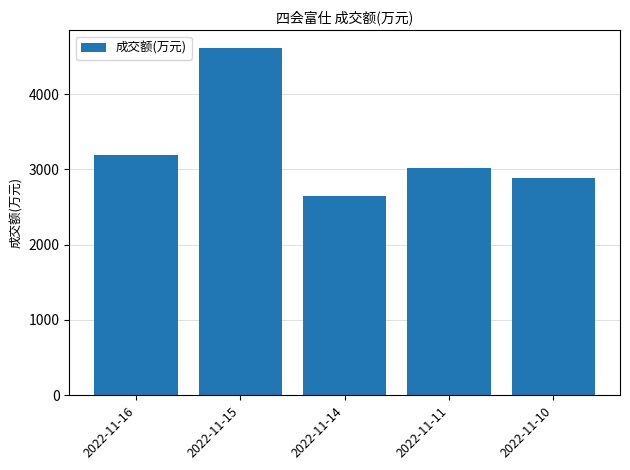

Reading left to right, list all the values displayed in this chart.

2022-11-16=3186	2022-11-15=4615	2022-11-14=2649	2022-11-11=3019	2022-11-10=2891